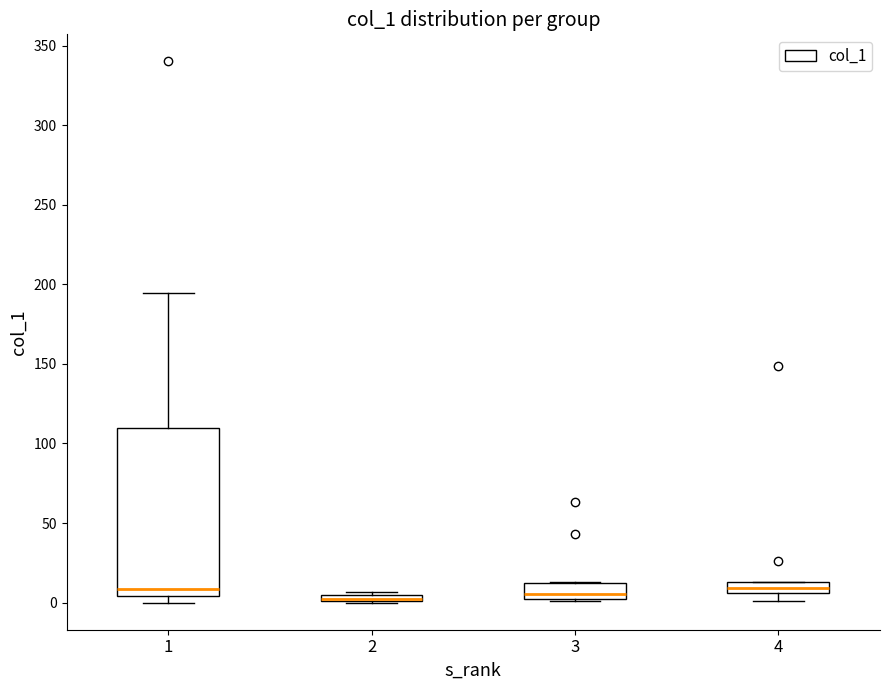

Where is the upper edge of the box at x = 2 on the y-axis? The values are not printed on the chart, so give them approximately, as read against the axis.

5